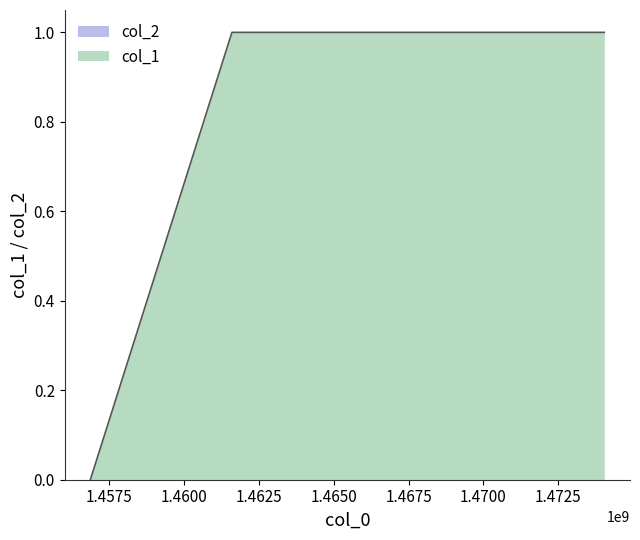

What is the sum of the values at 1461600521 and 1456873173?

1